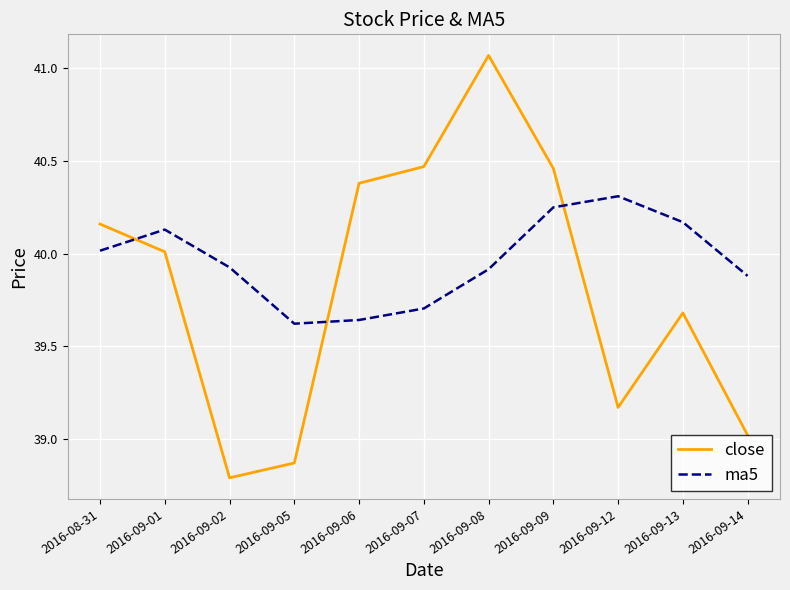

True or false: ma5 and close cross at least once.

True